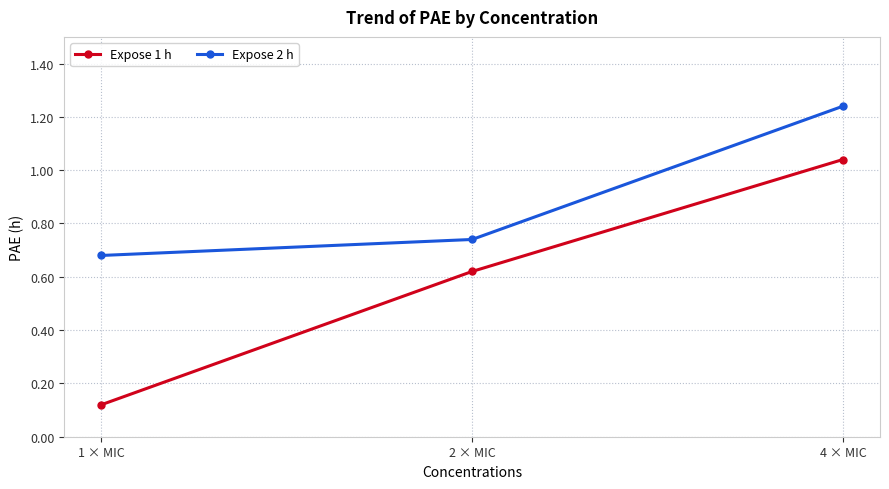

At which category is the sum across all series the highest?

4 × MIC